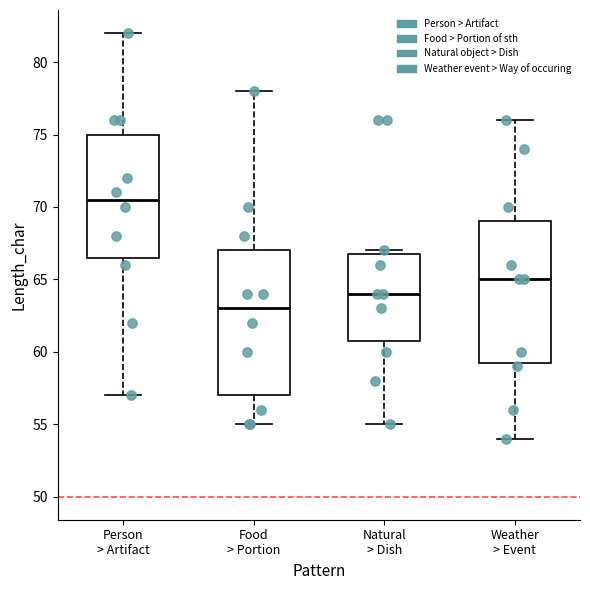

Where is the upper edge of the box for Weather > Event on the y-axis? The values are not printed on the chart, so give them approximately, as read against the axis.

69.0